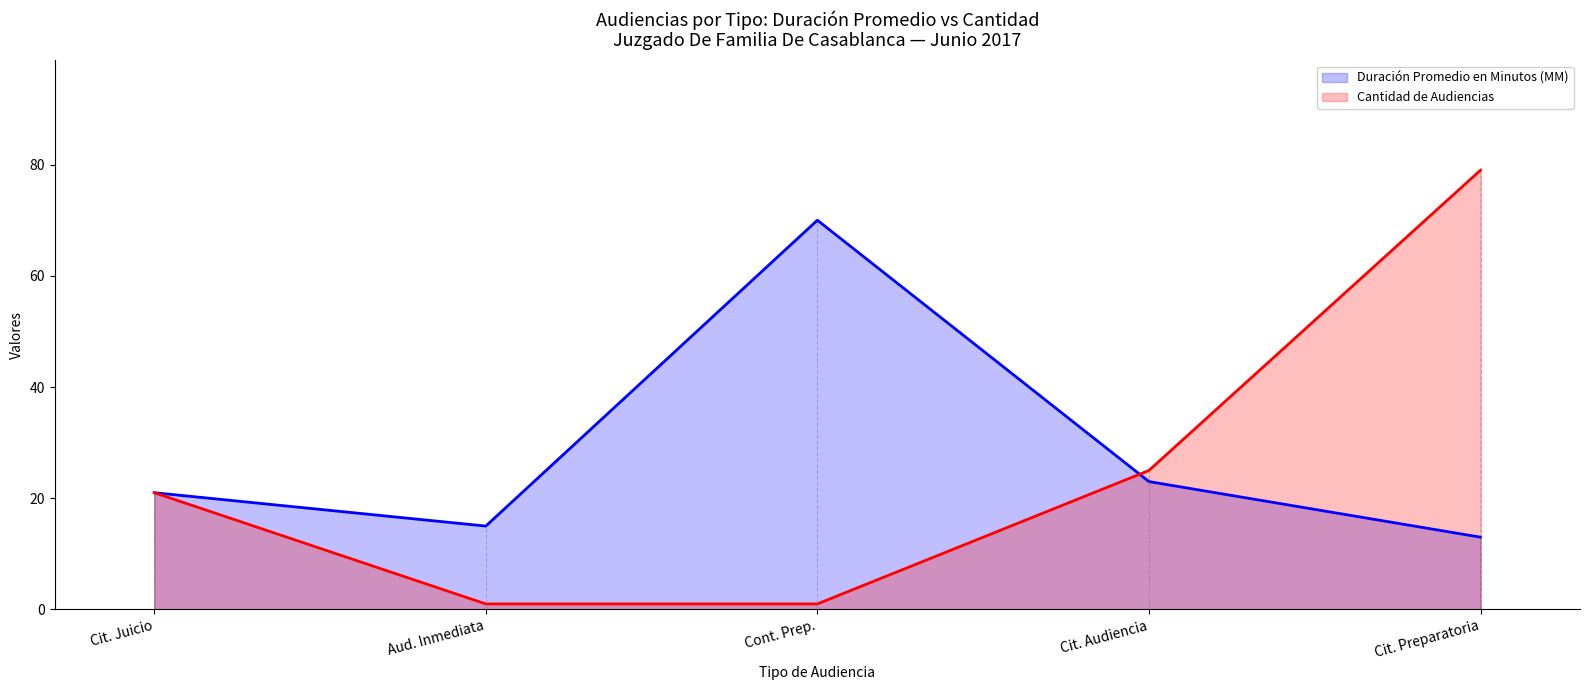

At which label does Duración Promedio en Minutos (MM) first exceed 21?

Cont. Prep.